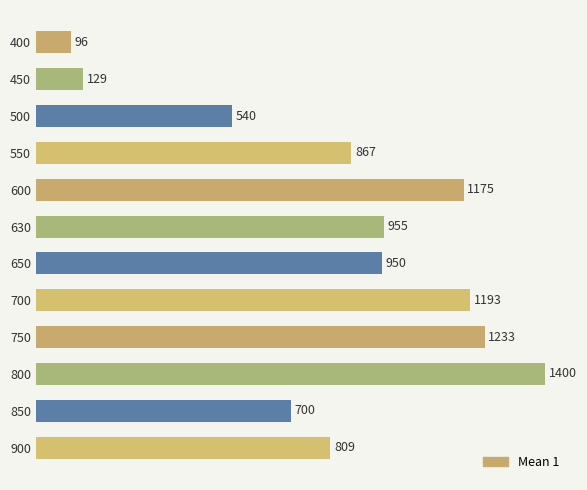

Count the number of data series in this chart.

1